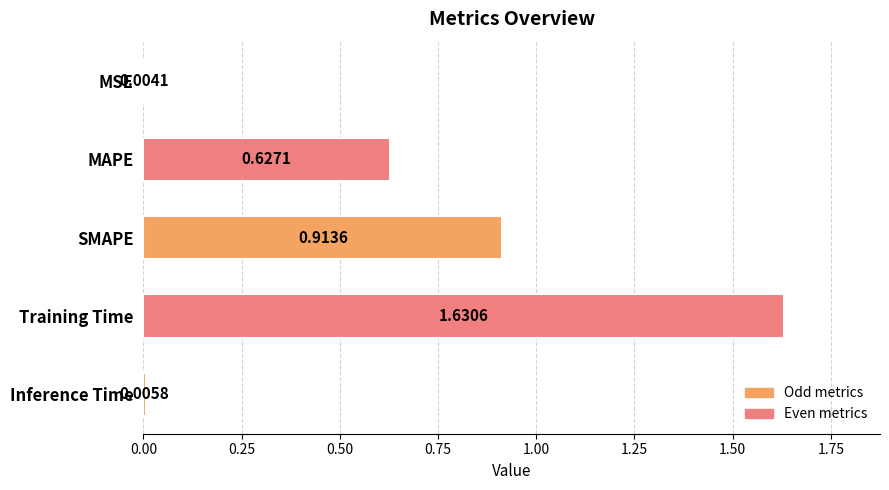

What is the sum of all values?

3.2